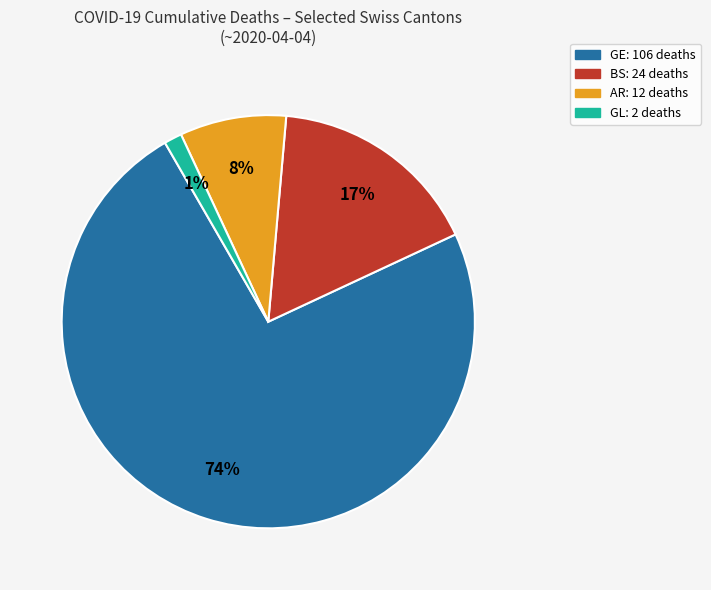

To the nearest percent, what is the average slice percentage?

25%